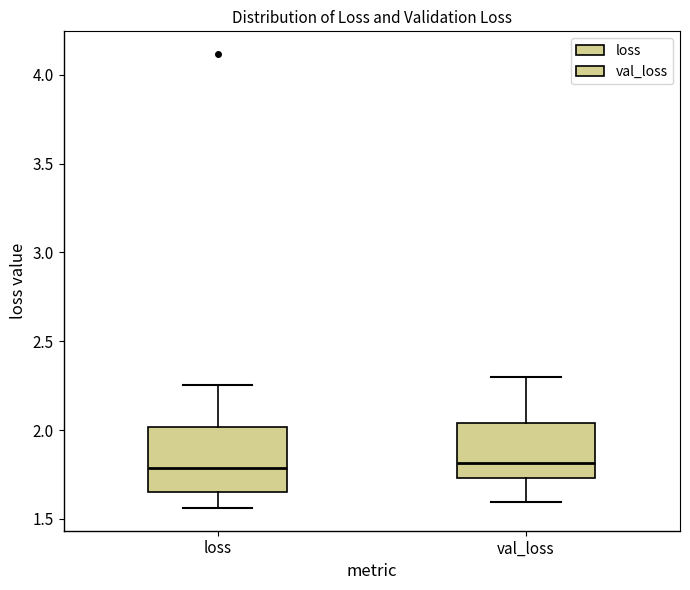

Comparing the boxes themselves (not the whiskers), which one is the tallest?

loss